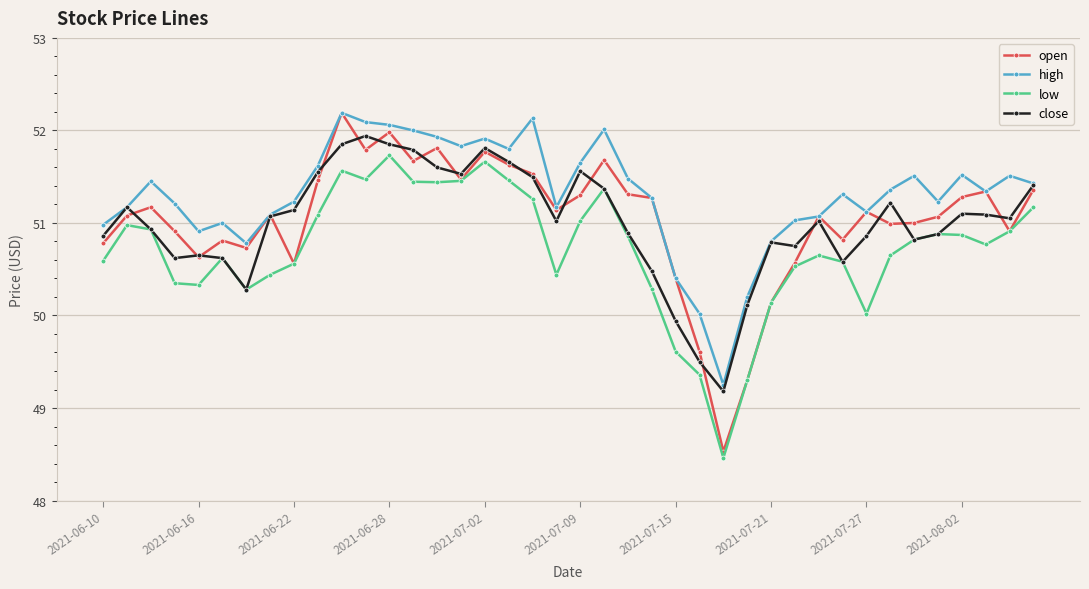

Which series has the largest total across all categories?

high